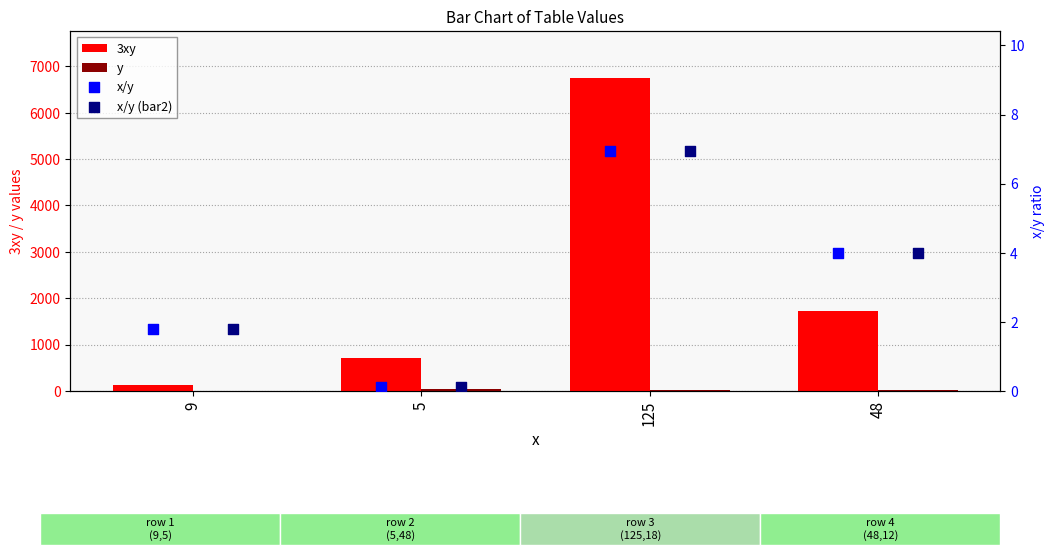

What are all the series names shown in the legend?

3xy, y, x/y, x/y (bar2)